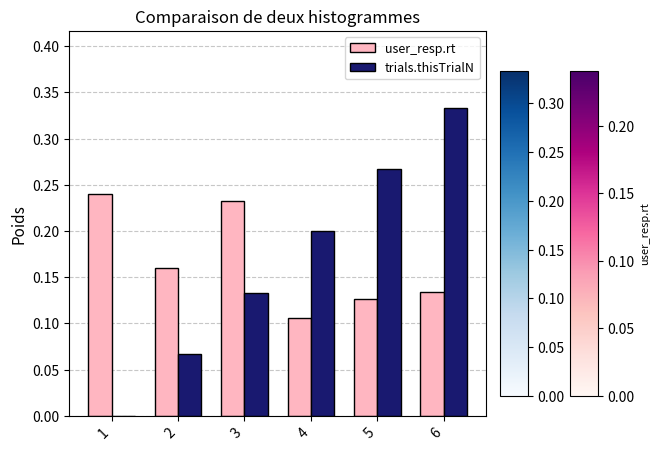

Which series changed the most between 4 and 6?

trials.thisTrialN